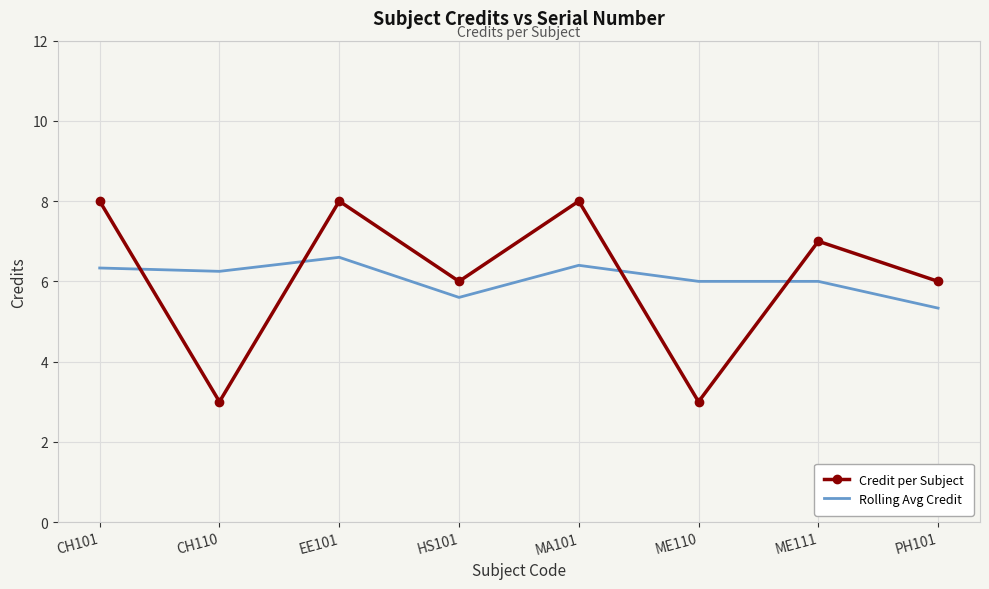

True or false: Rolling Avg Credit has more than 0 interior local peaks.

True